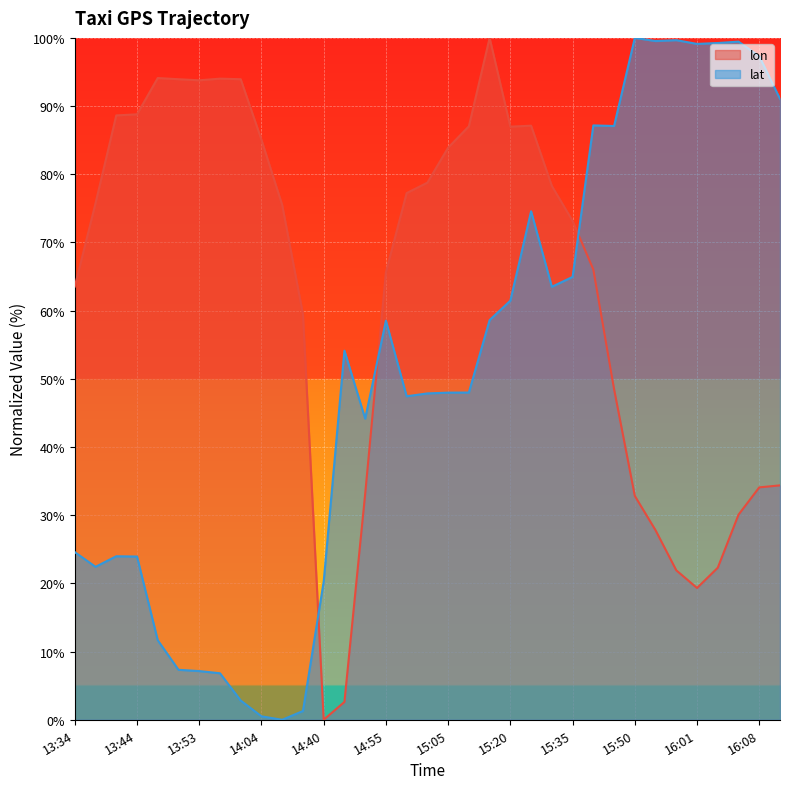

How many lines are shown in the chart?

2